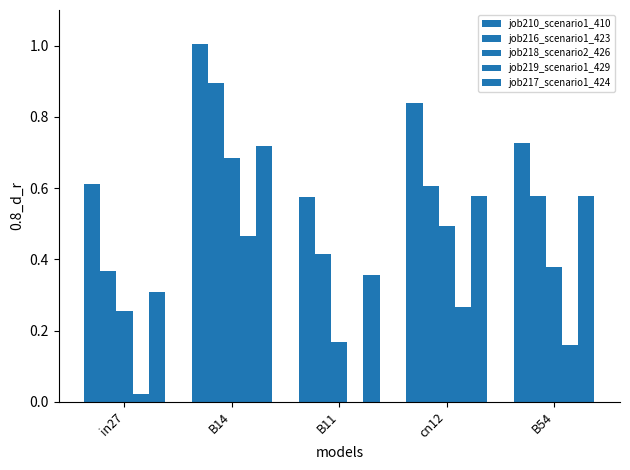

What is the difference between the maximum and minimum values in the job218_scenario2_426 series?

0.5